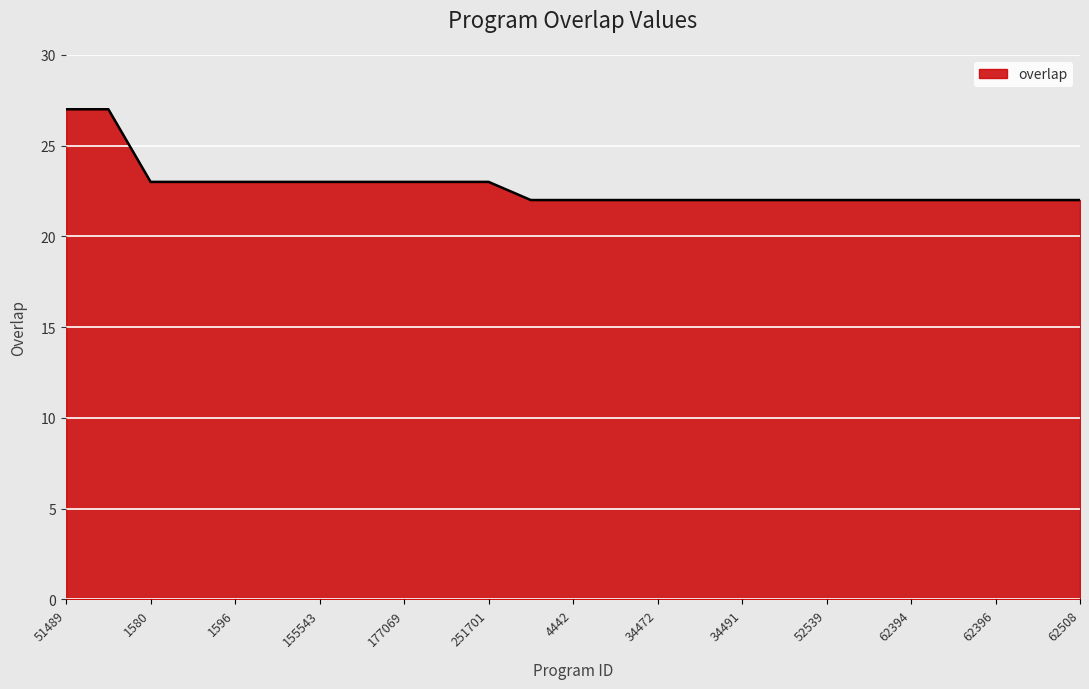

What is the maximum value shown in the chart?

27